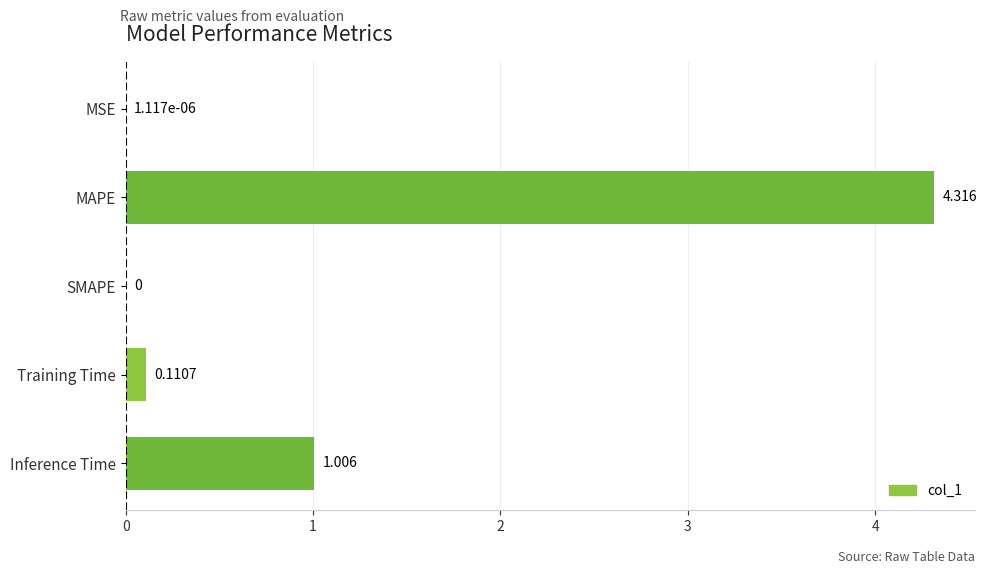

Are the bars grouped side by side (vs. stacked)?

No